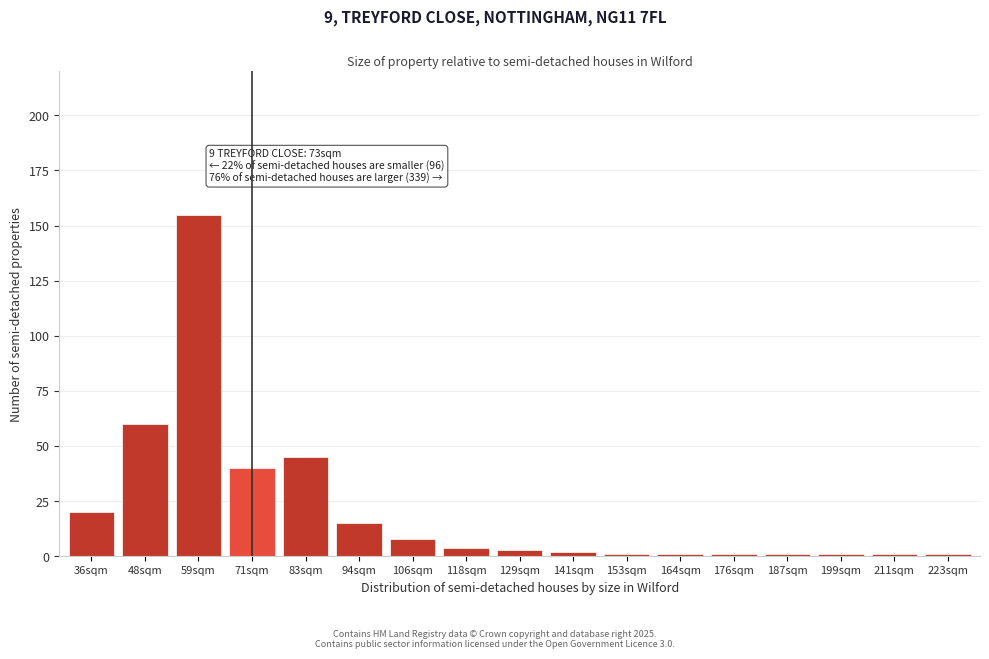

Reading right to left, what are all the values shown in this chart?

1	1	1	1	1	1	1	2	3	4	8	15	45	40	155	60	20